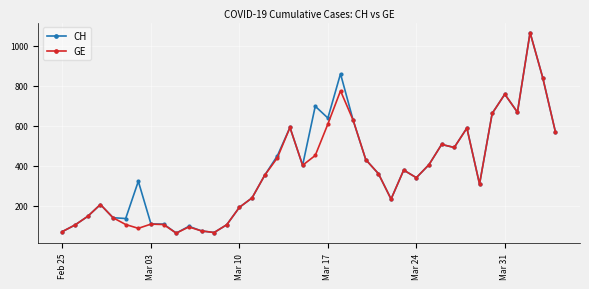

What is the value of the GE point at the 22nd from the left?

609